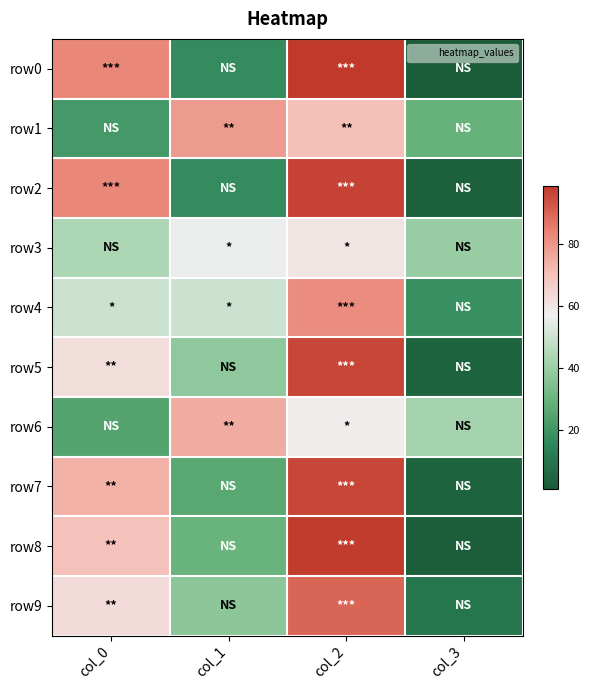

Reading left to right, extract all data points from this chart.

row0: col_0=83	col_1=17	col_2=99	col_3=1
row1: col_0=21	col_1=79	col_2=71	col_3=29
row2: col_0=83	col_1=17	col_2=97	col_3=3
row3: col_0=44	col_1=56	col_2=60	col_3=40
row4: col_0=50	col_1=50	col_2=82	col_3=18
row5: col_0=62	col_1=38	col_2=96	col_3=4
row6: col_0=25	col_1=75	col_2=58	col_3=42
row7: col_0=74	col_1=26	col_2=96	col_3=4
row8: col_0=70	col_1=30	col_2=98	col_3=2
row9: col_0=63	col_1=37	col_2=90	col_3=10